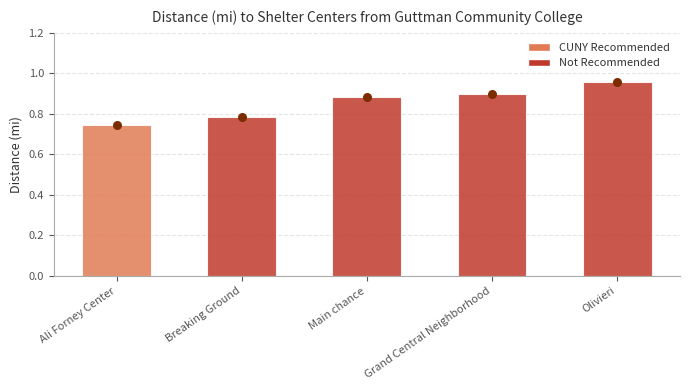

What is the change in value from Ali Forney Center to Olivieri?

+0.2